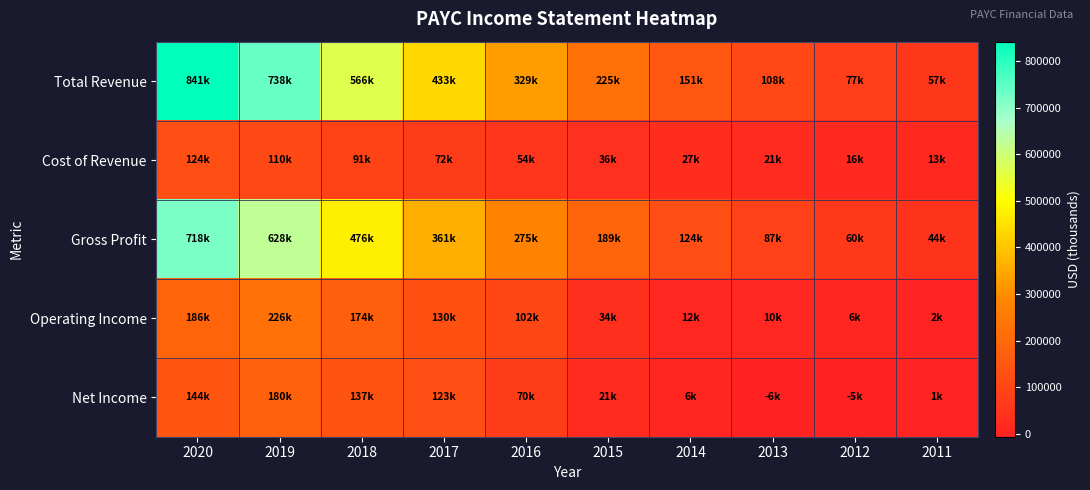

Reading right to left, extract all data points from this chart.

Total Revenue: 2011=57200	2012=76800	2013=107600	2014=150900	2015=224700	2016=329100	2017=433000	2018=566300	2019=737700	2020=841400
Cost of Revenue: 2011=13300	2012=16300	2013=20900	2014=27300	2015=35500	2016=54100	2017=72000	2018=90800	2019=109700	2020=123500
Gross Profit: 2011=43900	2012=60500	2013=86700	2014=123600	2015=189200	2016=275100	2017=361000	2018=475600	2019=627900	2020=717900
Operating Income: 2011=1500	2012=6100	2013=9500	2014=11700	2015=34400	2016=101700	2017=129700	2018=173700	2019=226200	2020=186100
Net Income: 2011=1400	2012=-5200	2013=-5900	2014=5700	2015=20700	2016=70400	2017=123200	2018=136900	2019=180500	2020=143500